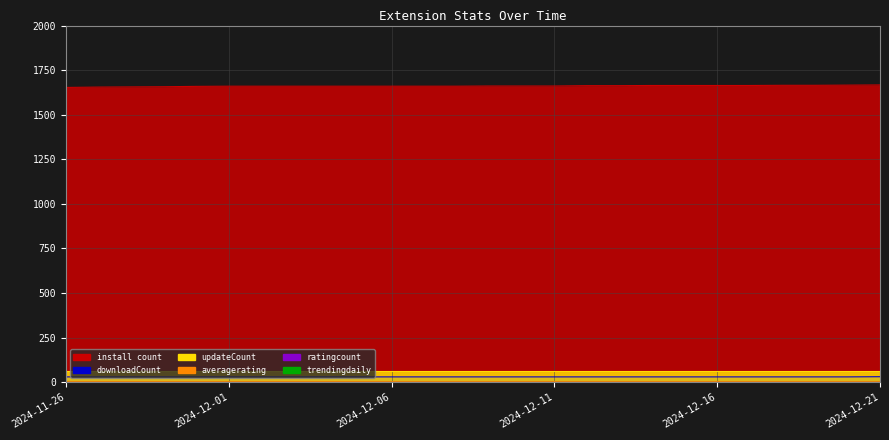

What is the minimum value for ratingcount?

1